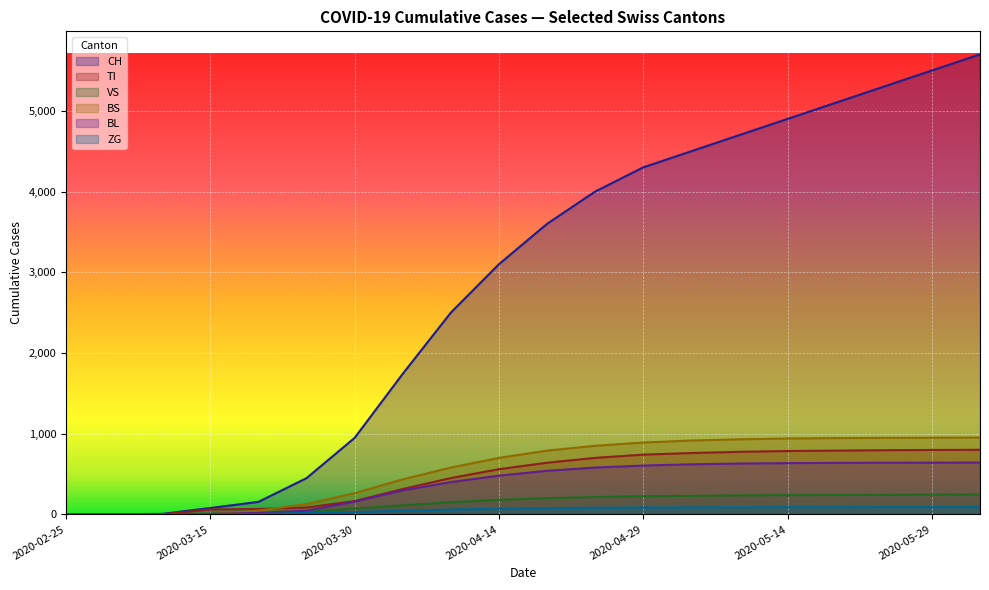

Which series has the widest spread of values?

CH